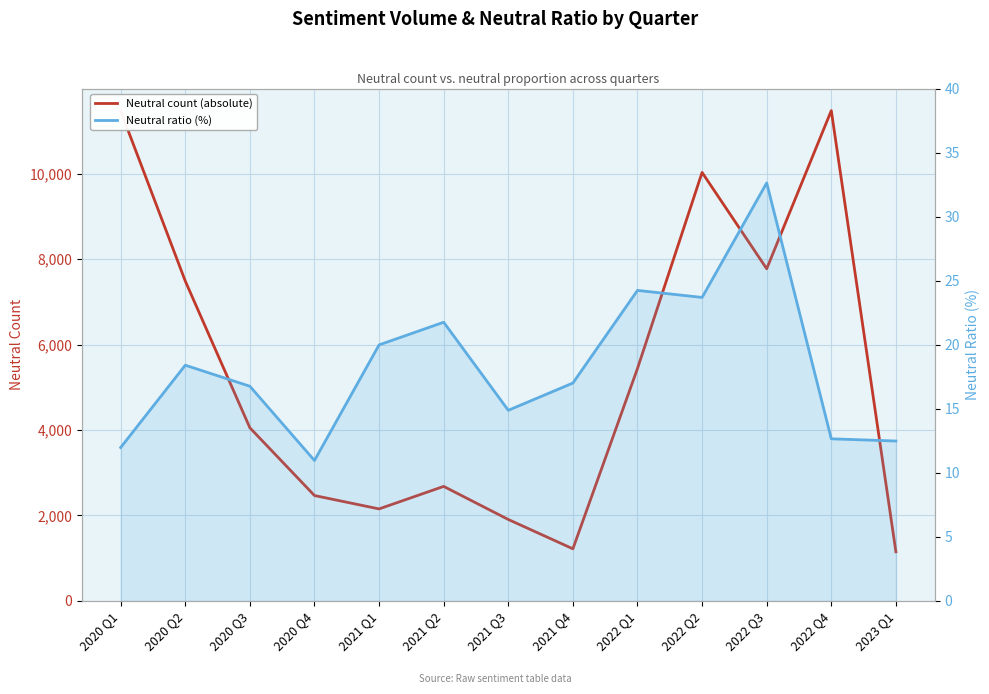

Rank the categories by Neutral count (absolute) value from lowest to highest.

2023 Q1, 2021 Q4, 2021 Q3, 2021 Q1, 2020 Q4, 2021 Q2, 2020 Q3, 2022 Q1, 2020 Q2, 2022 Q3, 2022 Q2, 2020 Q1, 2022 Q4